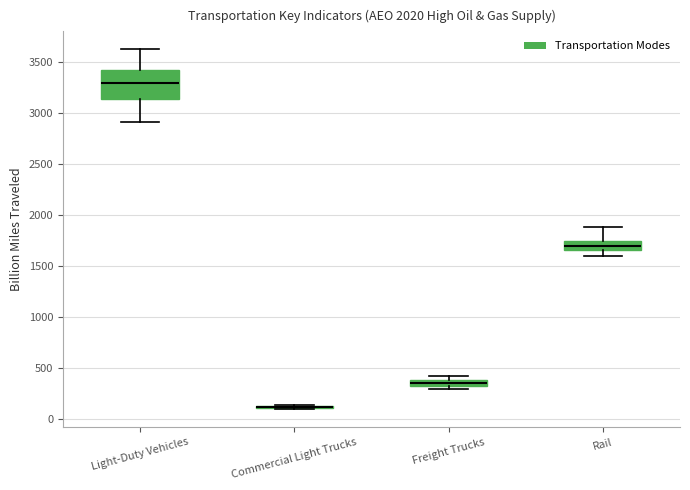

Comparing the boxes themselves (not the whiskers), which one is the tallest?

Light-Duty Vehicles